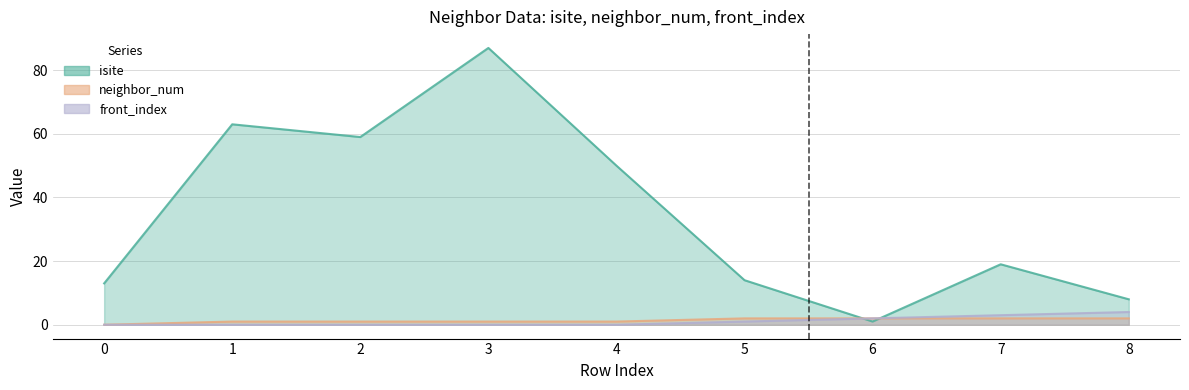

True or false: isite and front_index cross at least once.

True